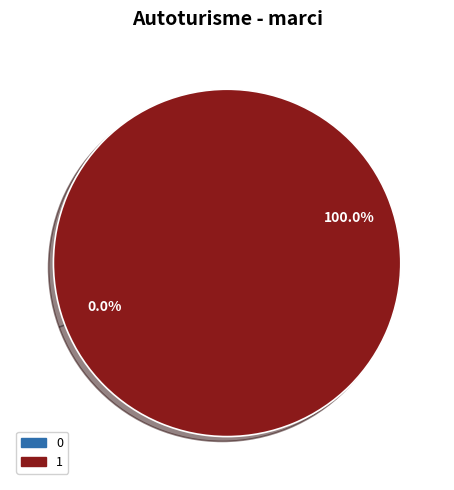

How many slices are in this pie chart?

2